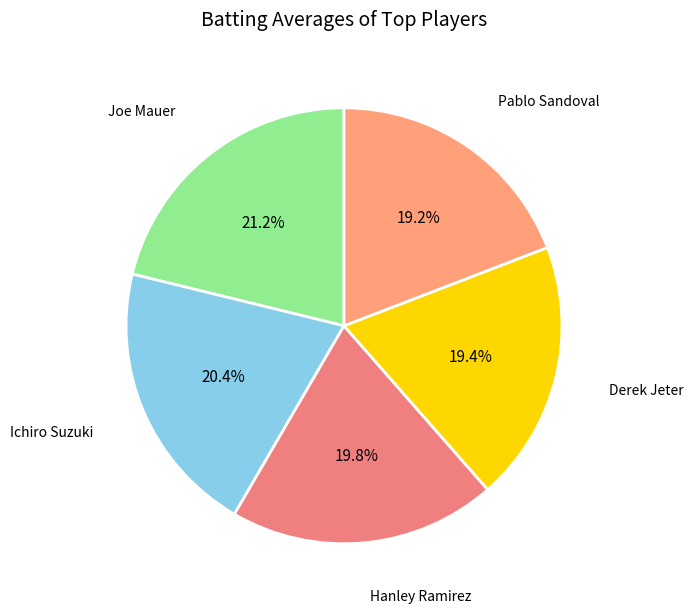

To the nearest percent, what percentage of the pie is Hanley Ramirez?

20%